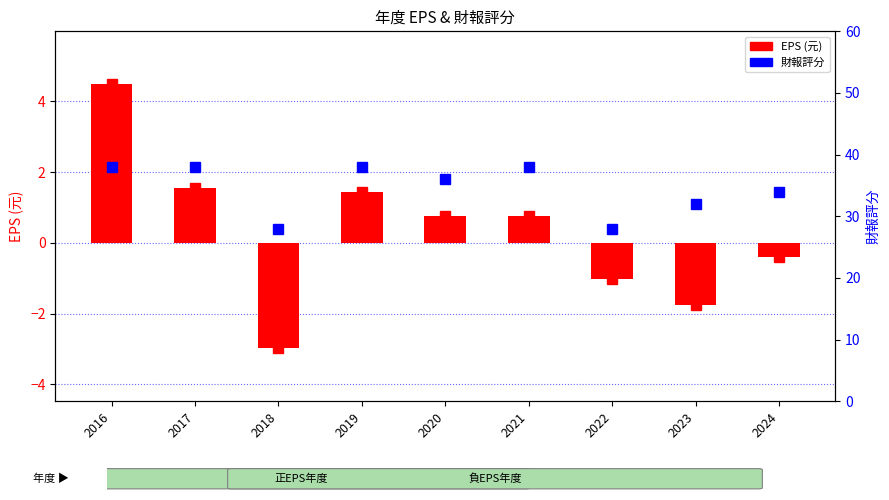

How many distinct data groups are displayed?

2